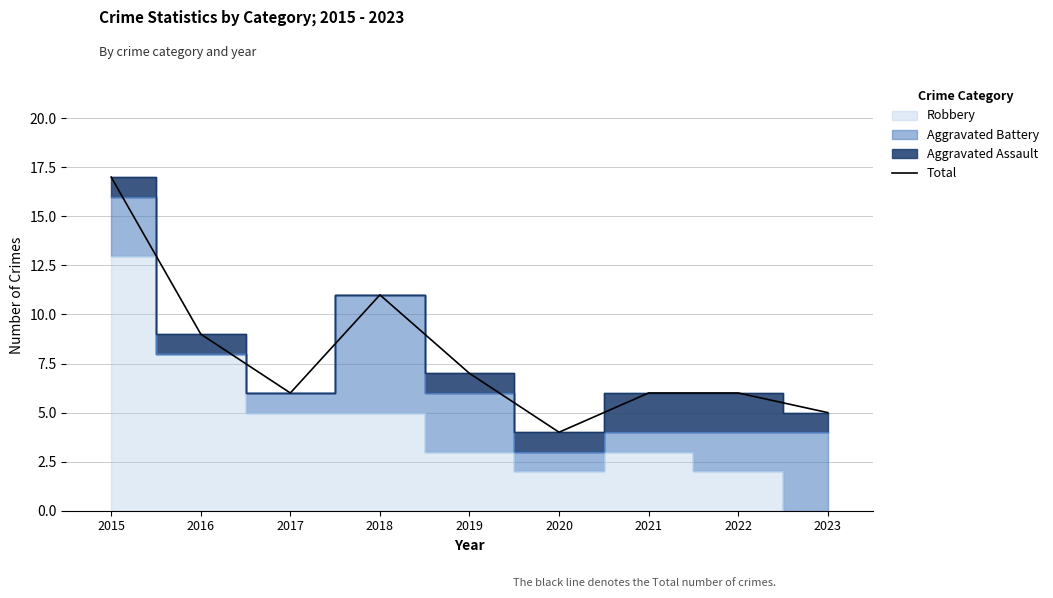

Count the number of values greater than 6.

4